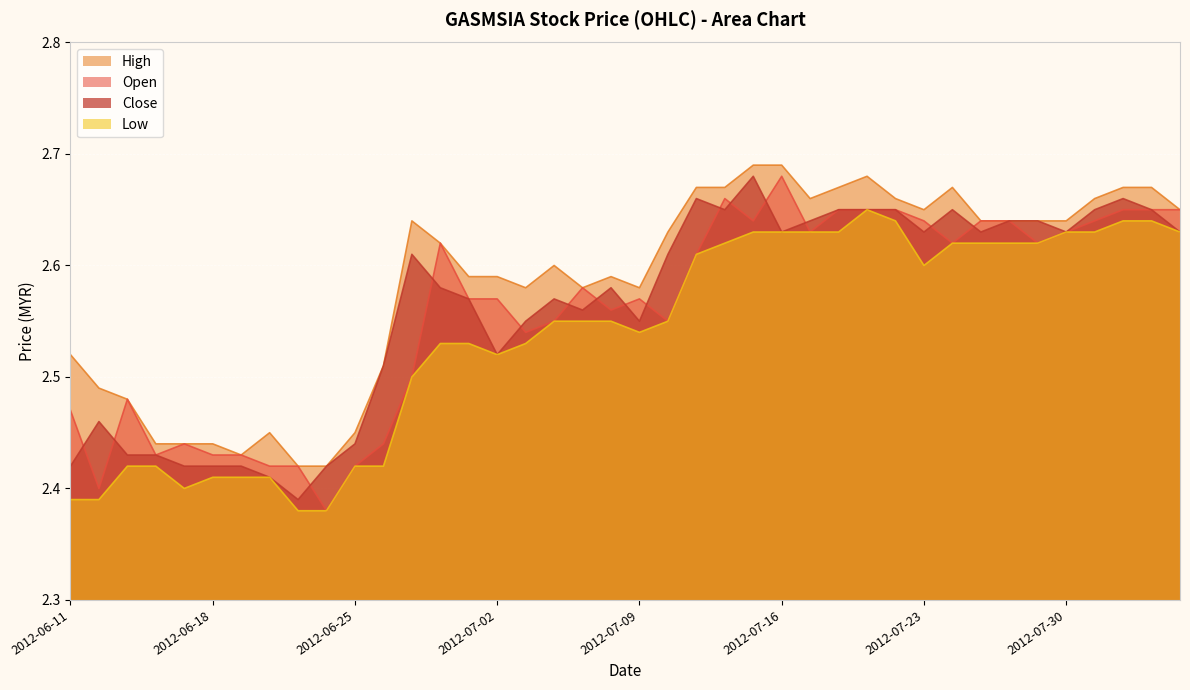

True or false: low has more than 0 interior local peaks.

True